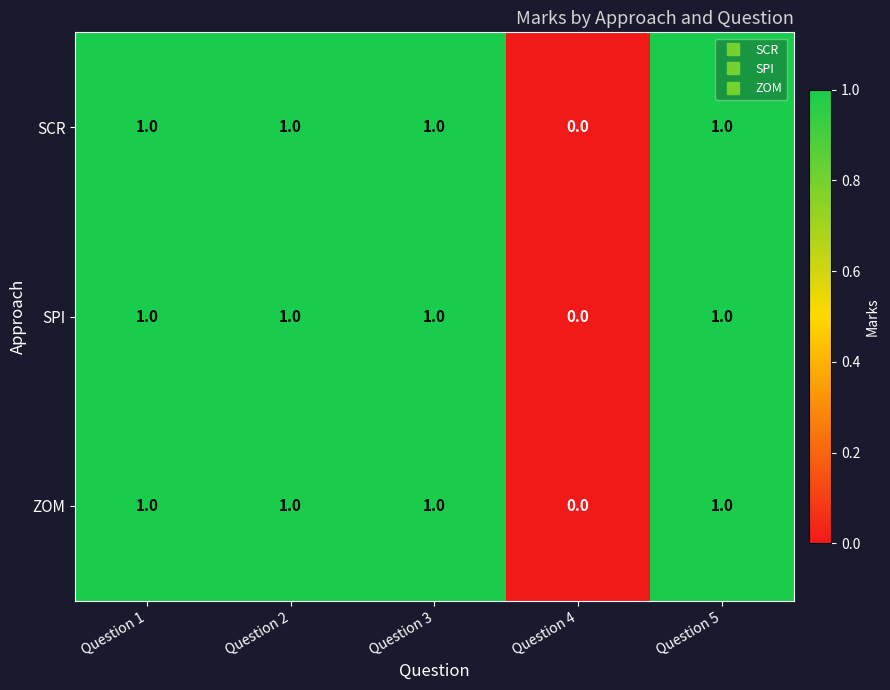

At which category does the chart reach its minimum across all series?

Question 4